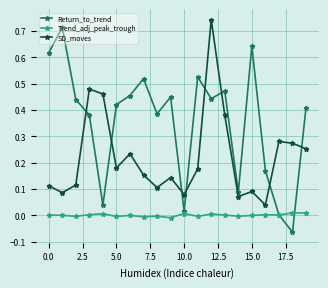

Which series has the widest spread of values?

Return_to_trend